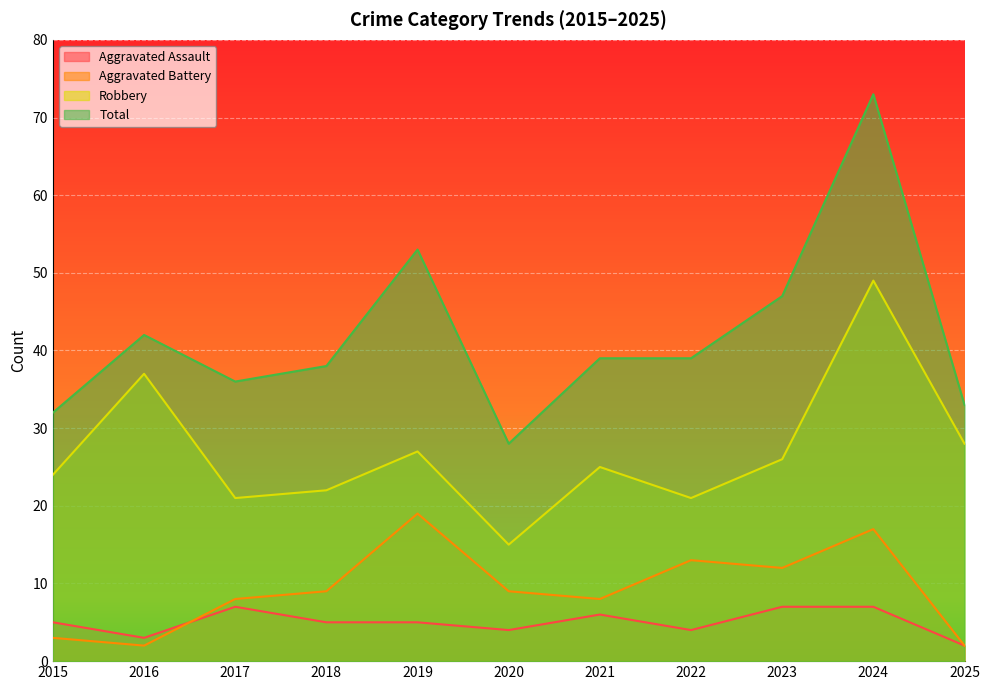

True or false: Total has a value of 9 at 2016.

False